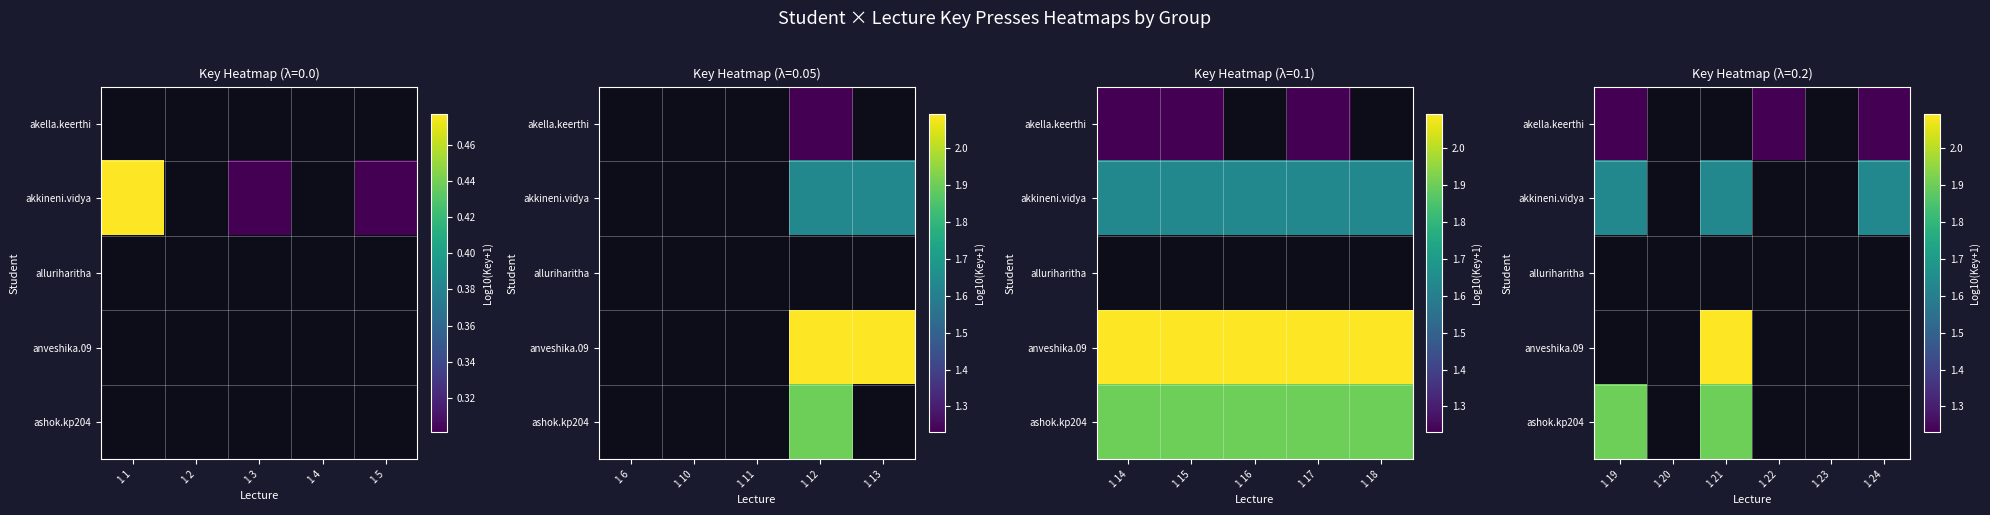

Is the value of akkineni.vidya at 1 21 greater than the value of ashok.kp204 at 1 21?

No